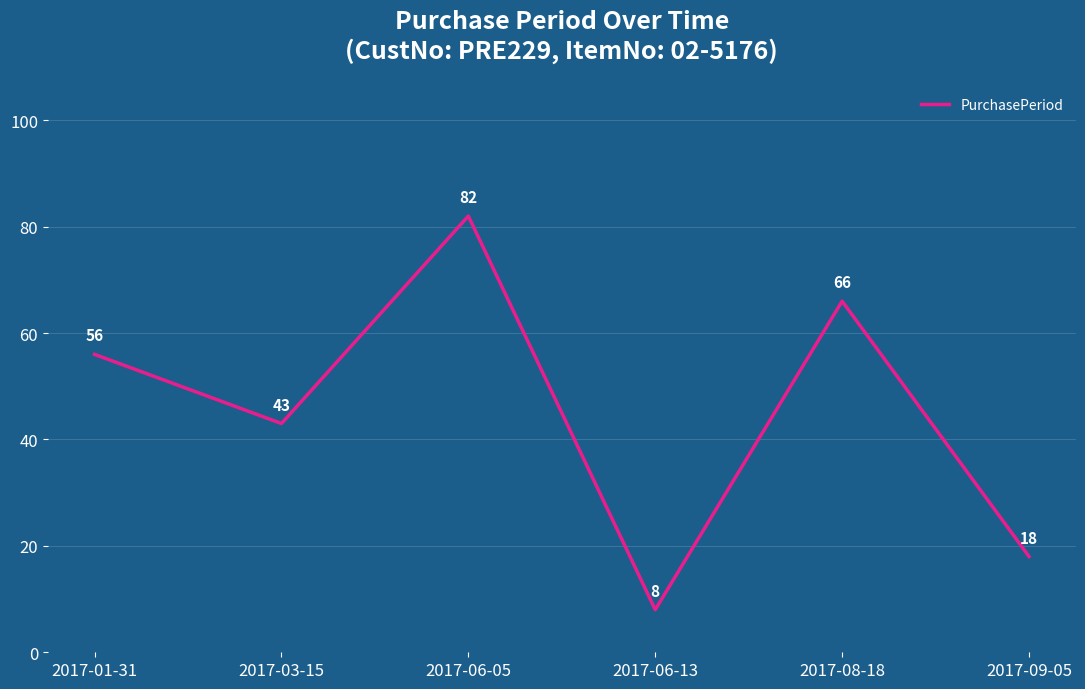

Which has a higher value, 2017-01-31 or 2017-06-05?

2017-06-05